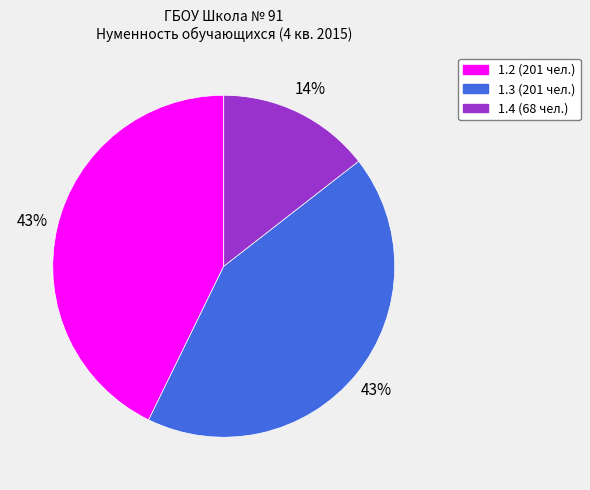

To the nearest percent, what portion does 1.2 (201 чел.) represent?

43%